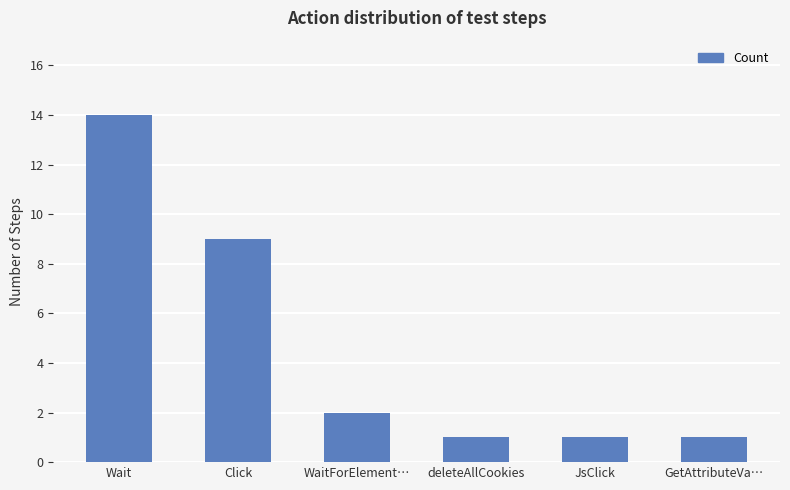

What is the difference between the maximum and second lowest values?

13